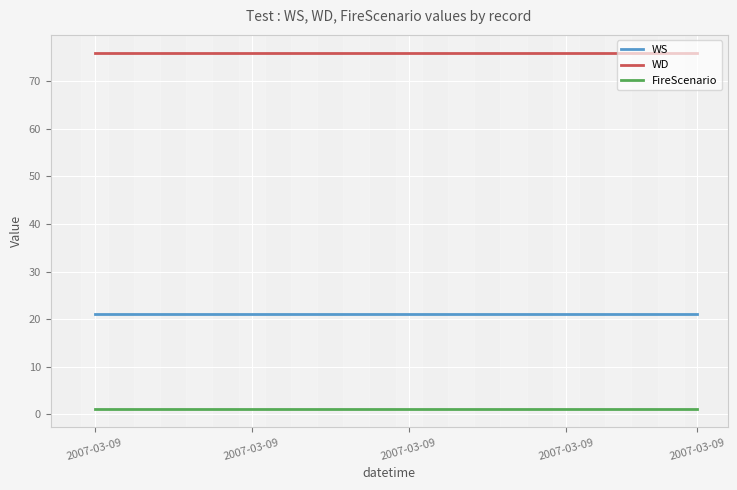

List the series in order of their peak value, highest first.

WD, WS, FireScenario